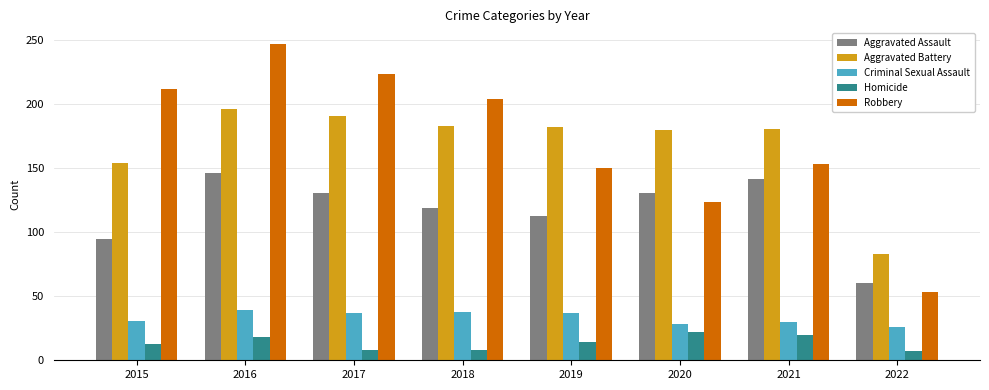

What value does the Criminal Sexual Assault series have at 2018, to the nearest 10?

40